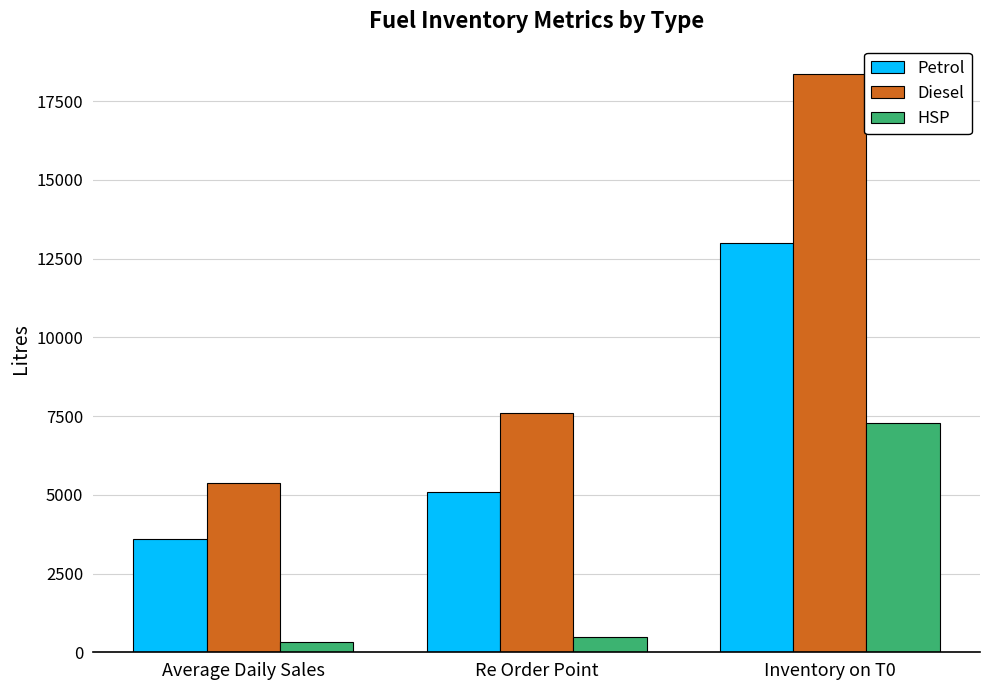

What is the spread (max minus min) of values at Re Order Point?

7113.8